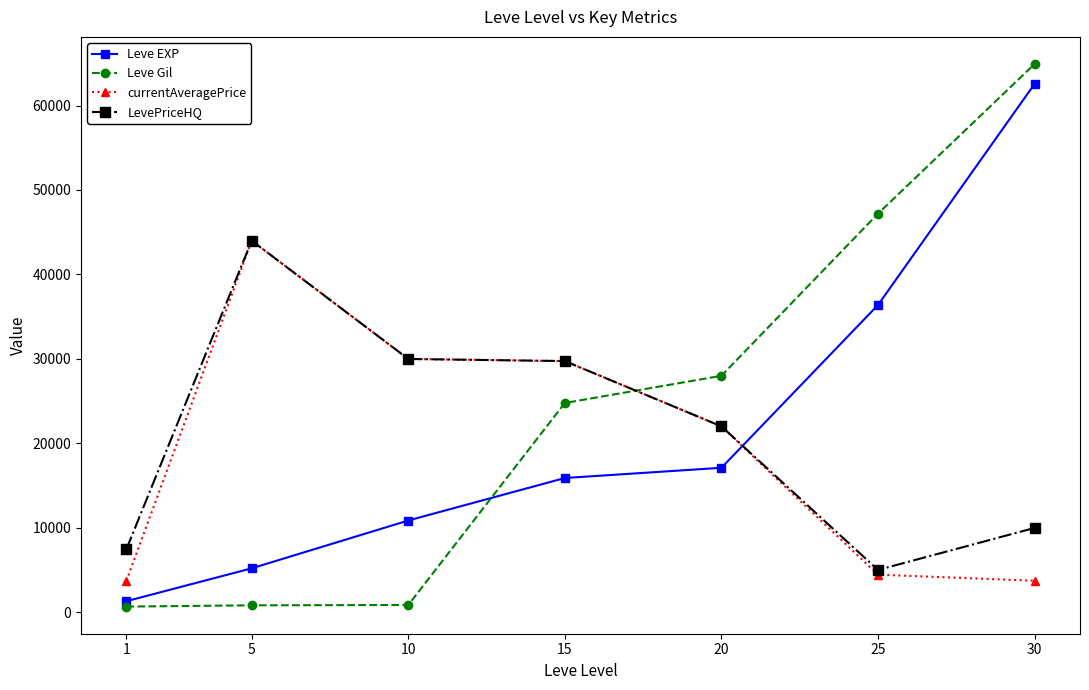

At which label is Leve EXP closest to 31945?

25